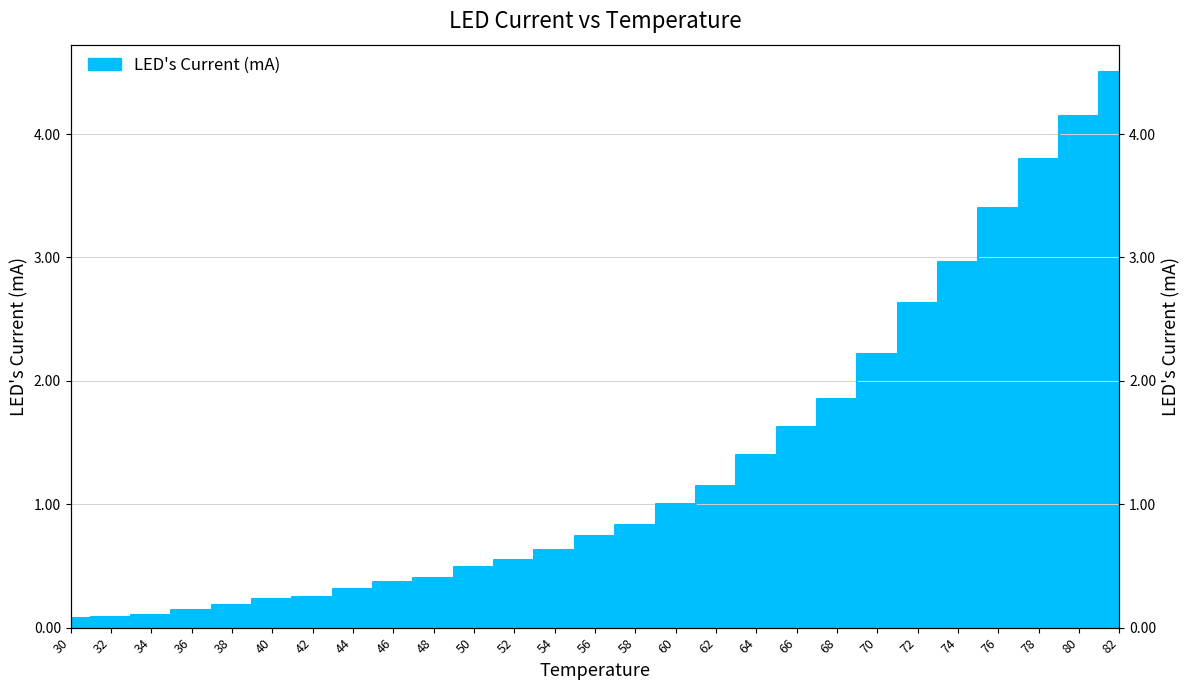

What value does the data have at 32?

0.1